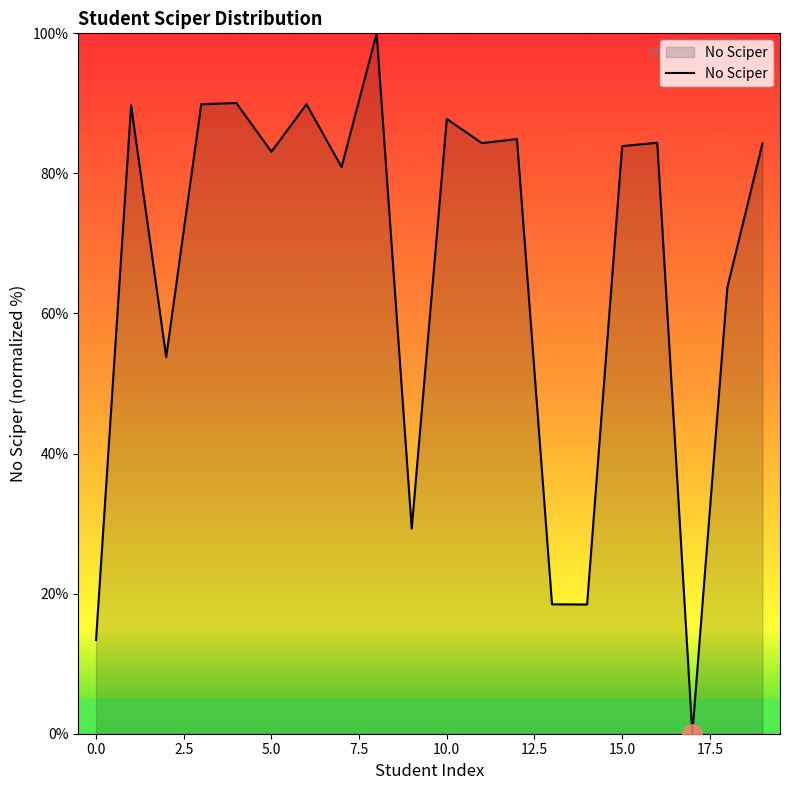

What is the difference between the maximum and minimum values?

100.0